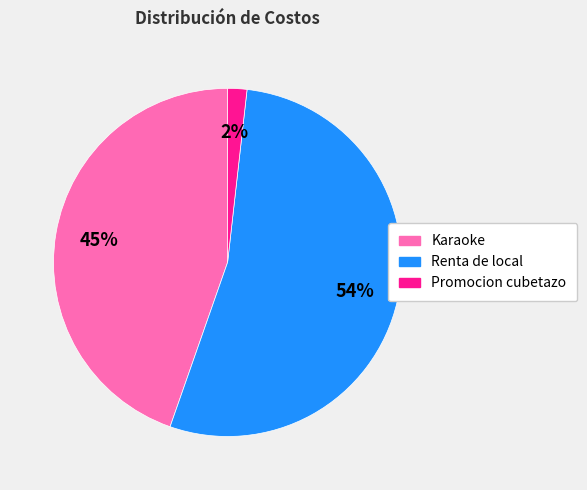

The Promocion cubetazo slice represents 2% of the pie. True or false?

True